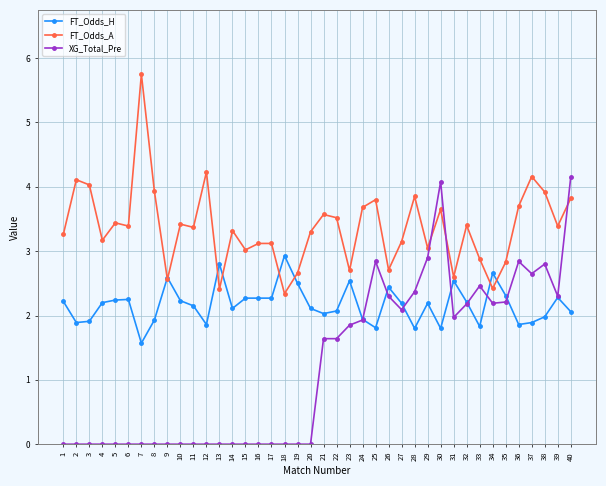

Which series has the widest spread of values?

XG_Total_Pre